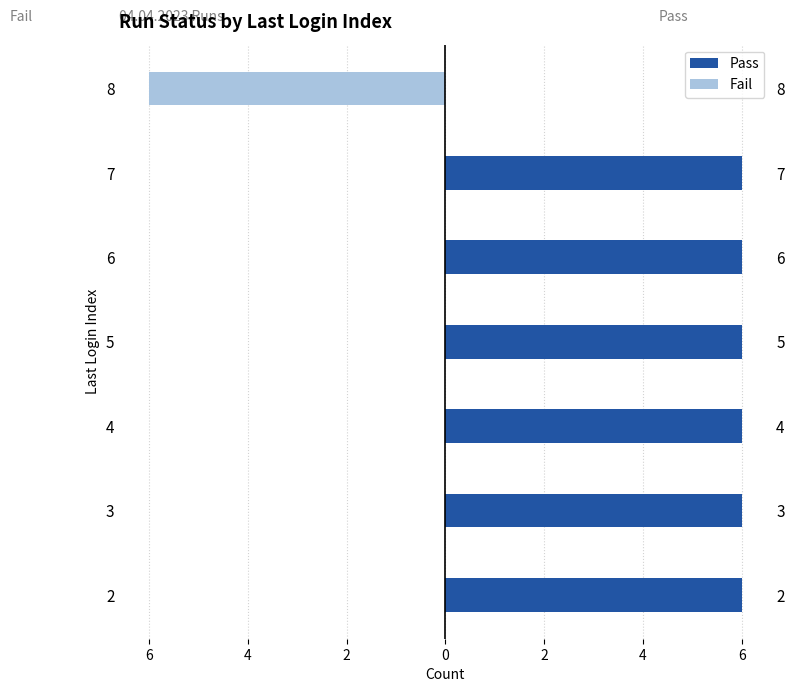

Reading left to right, list all the values displayed in this chart.

Pass: 6	6	6	6	6	6	0
Fail: 0	0	0	0	0	0	-6